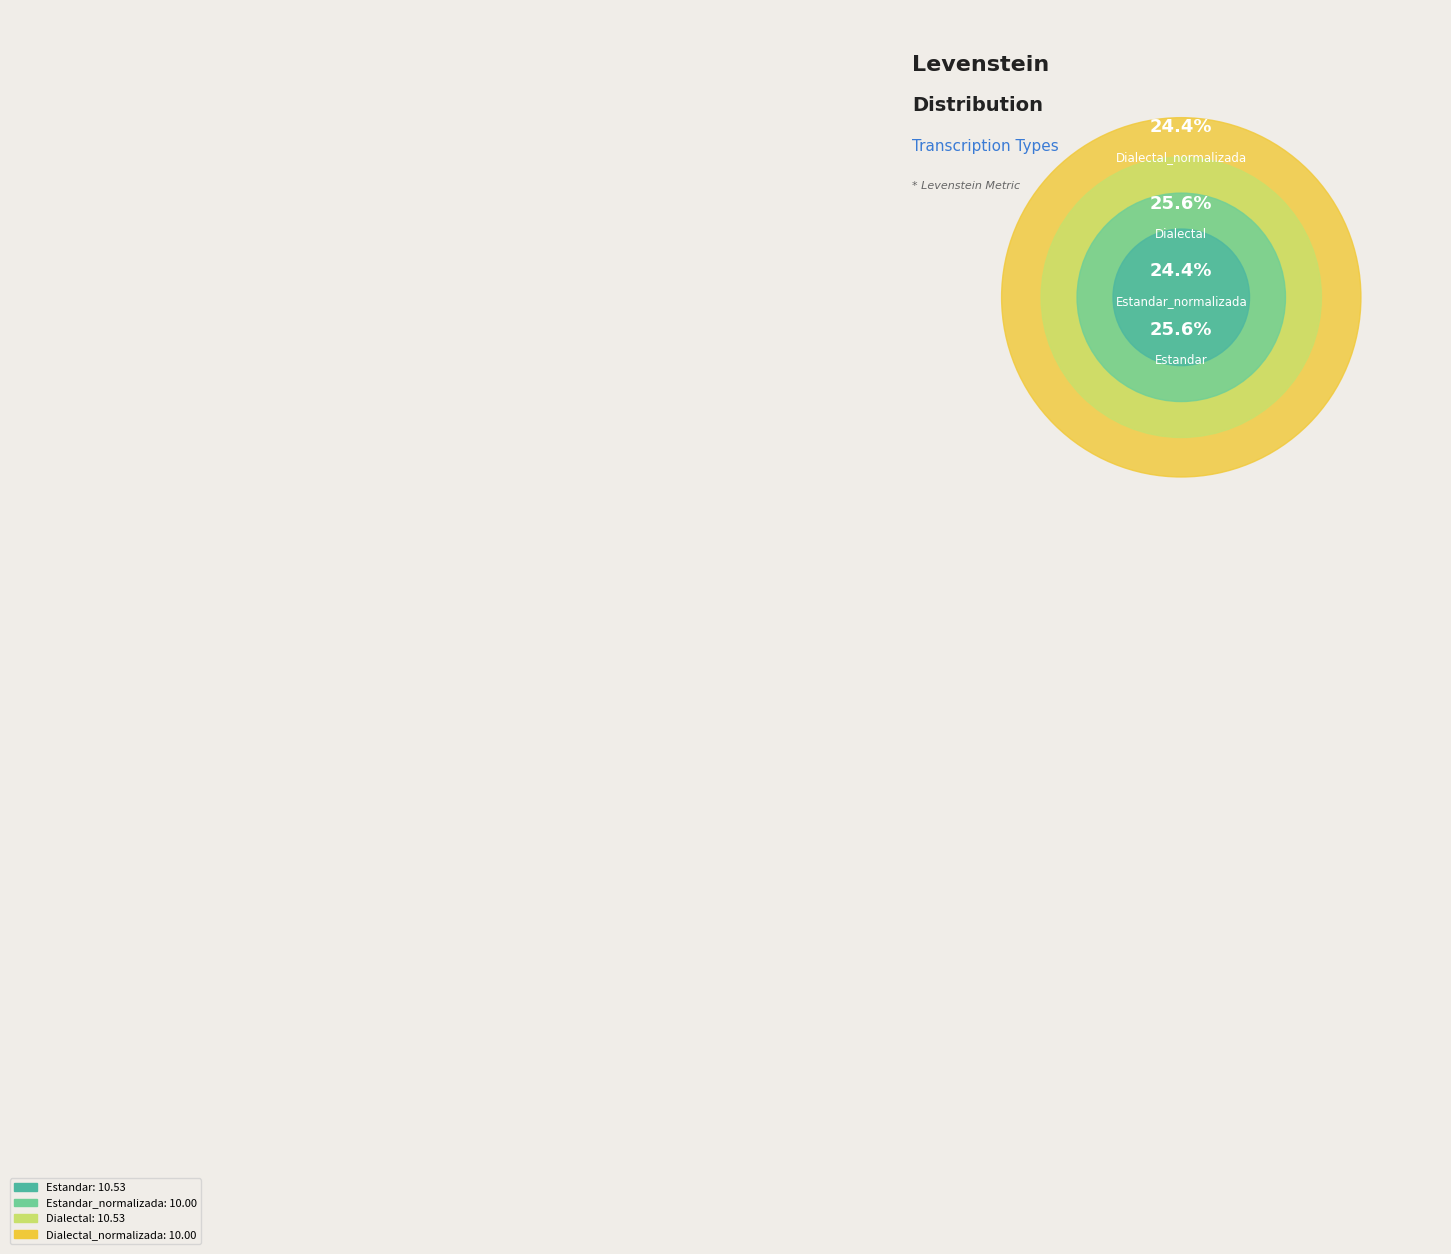

How many slices are in this pie chart?

4